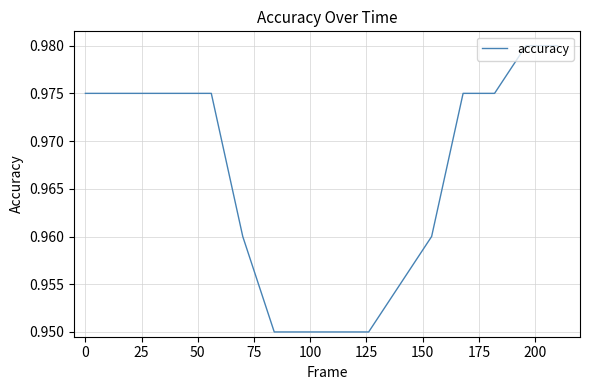

What is the value of the 5th point from the left?

1.0